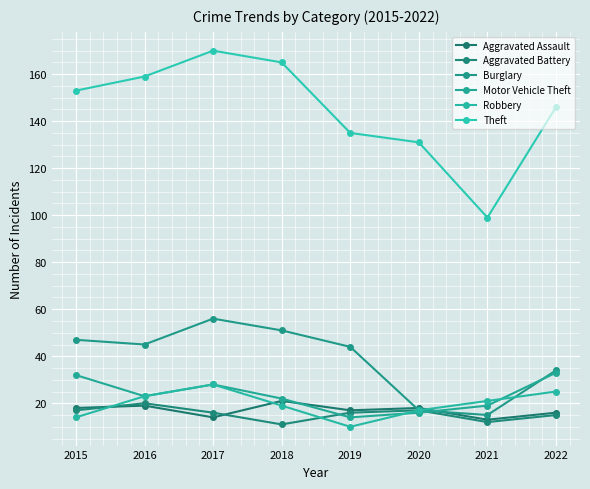

The Burglary series shows 34 at 2022. True or false?

True